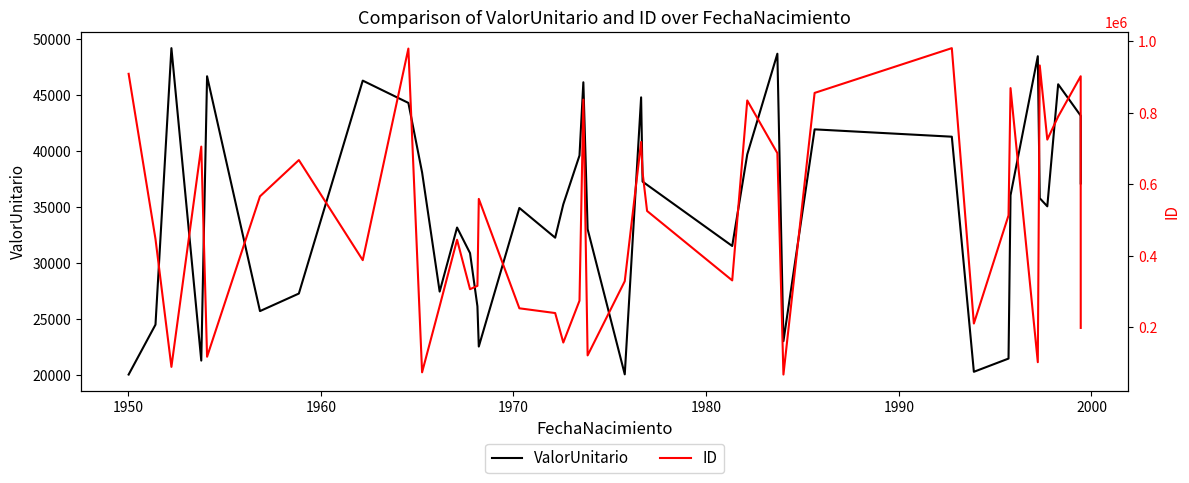

How many data points in ID are above 512382?

19